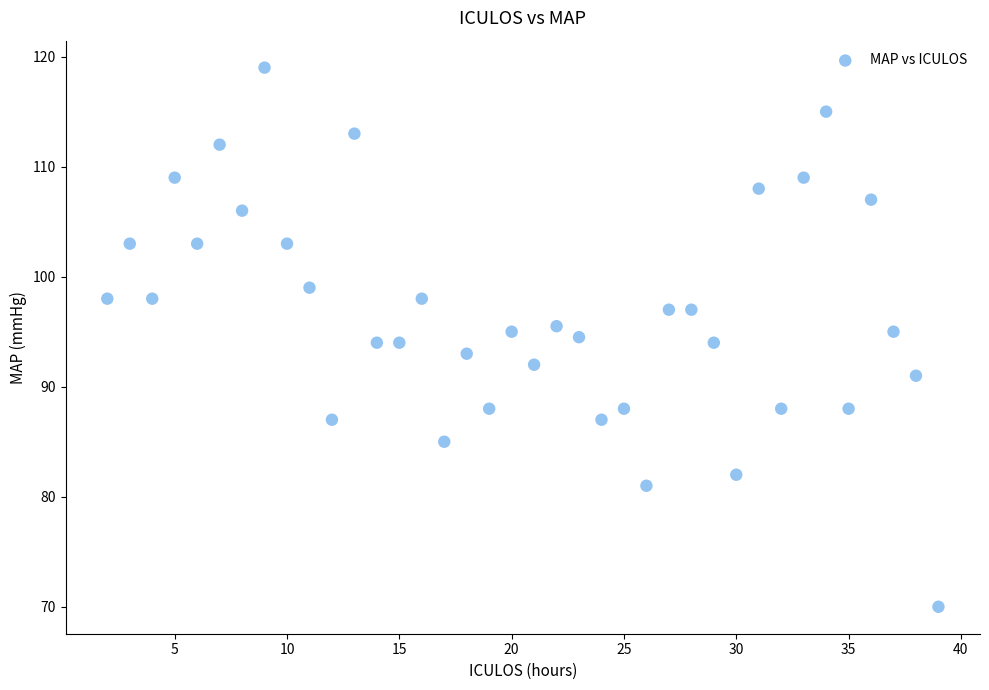

What is the range of Y values (max minus min)?

49.0